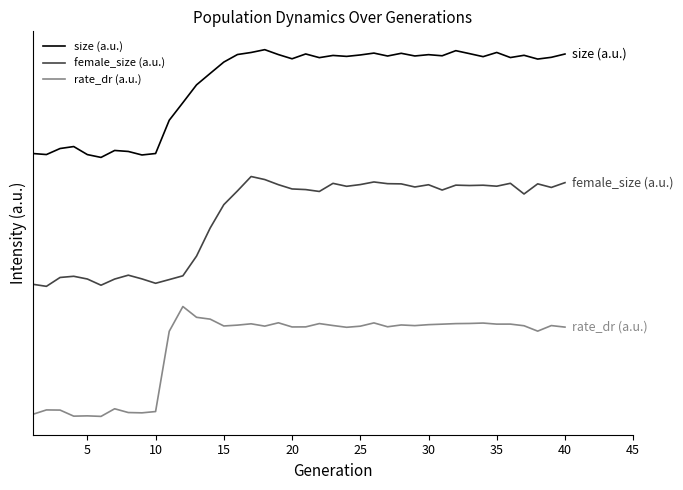

Does the chart have visible grid lines?

No